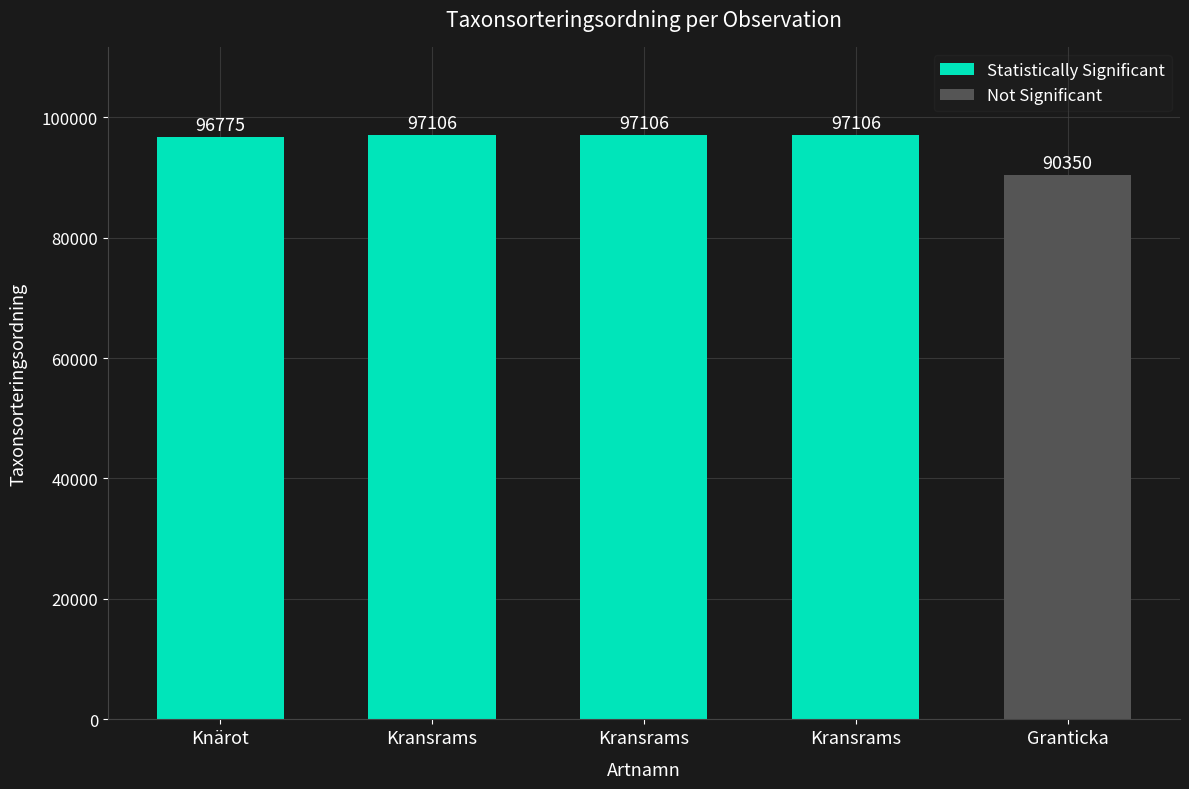

List the labels in order of value, smallest first.

Granticka, Knärot, Kransrams, Kransrams, Kransrams